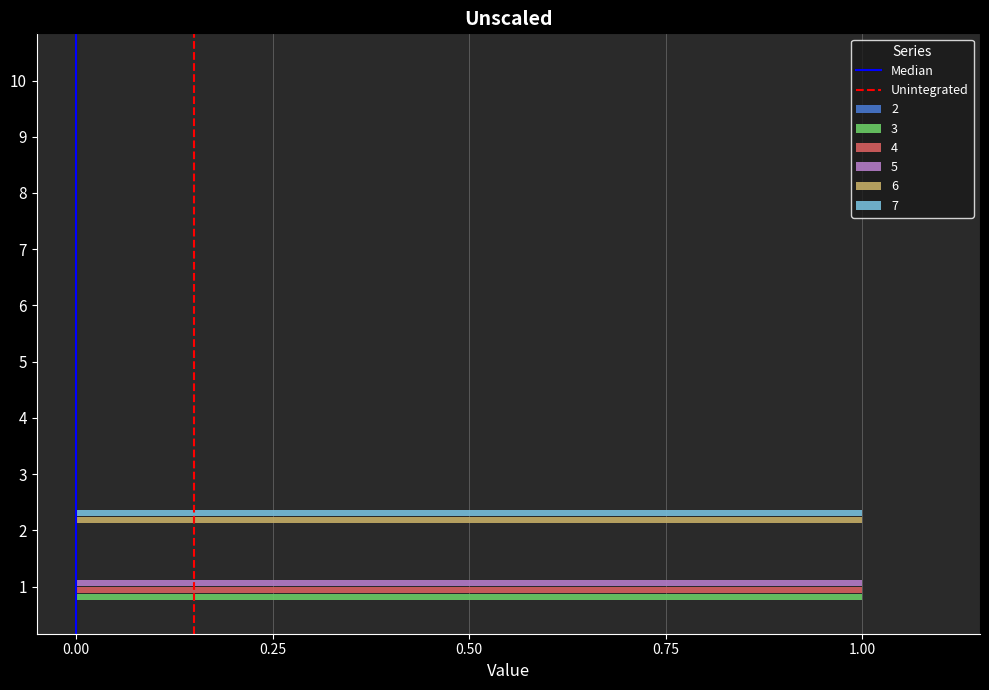

Is it true that 5 equals 0 at 6?

True